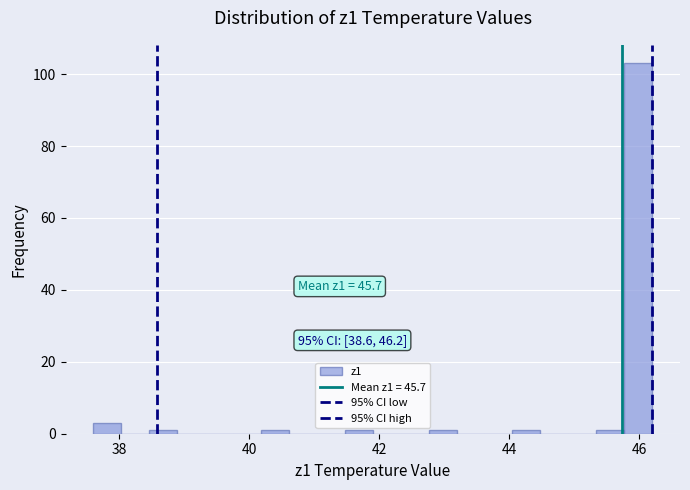

Around what value on the x-axis is the tallest bar? Give the approximate position of its centre, as read against the axis.

46.0